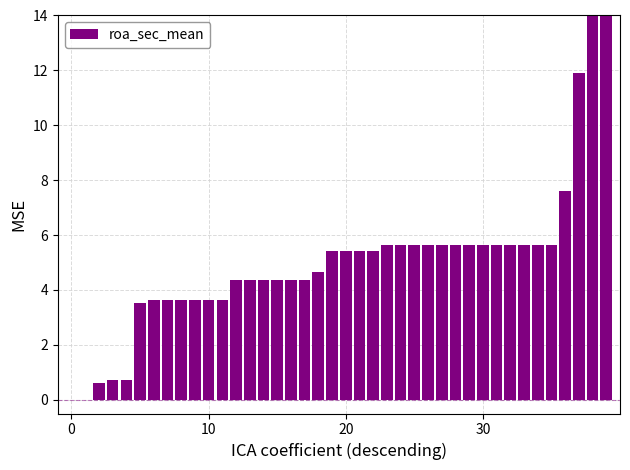

How many positive values are there?

38